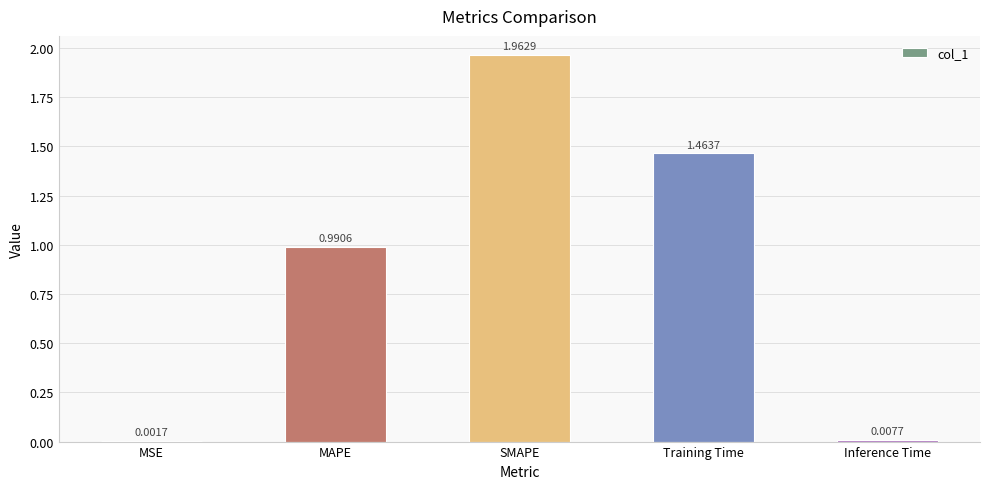

Which category has the highest value across all series?

SMAPE